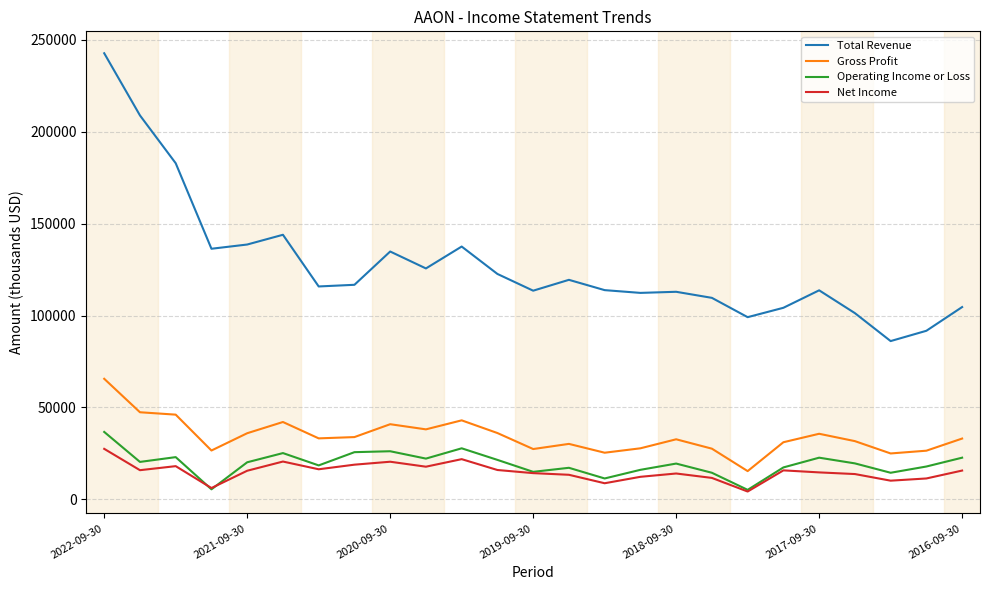

What is the lowest value of the Total Revenue series?

86100